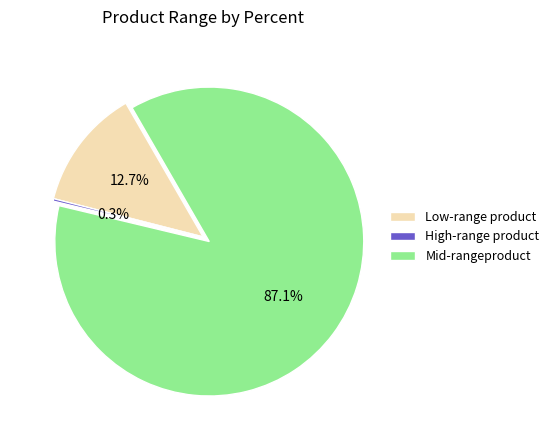

What is the largest slice in the pie chart?

Mid-rangeproduct